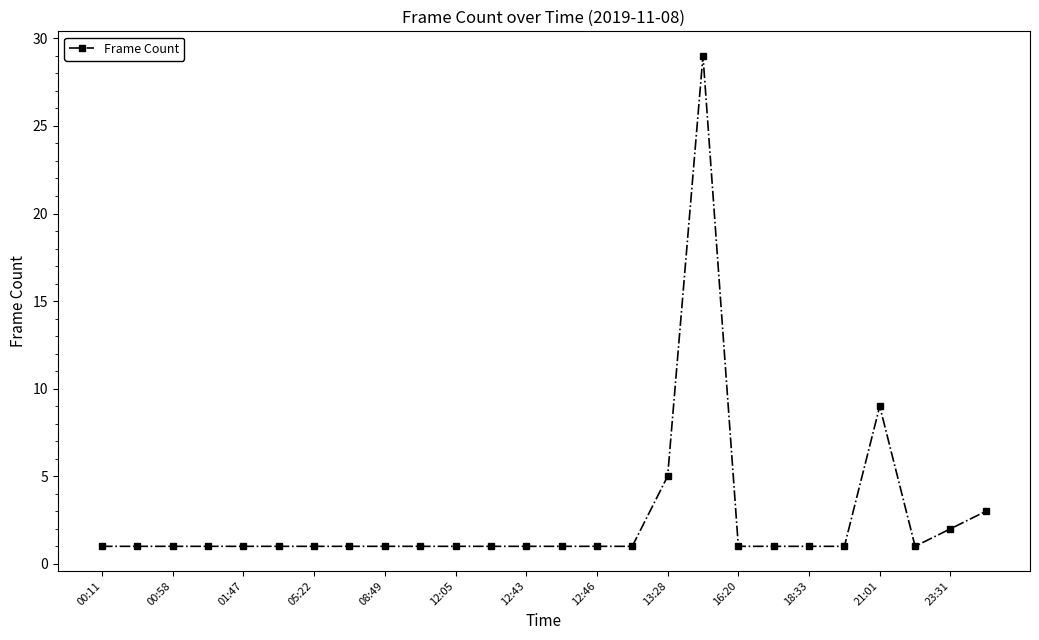

What is the average value?

3